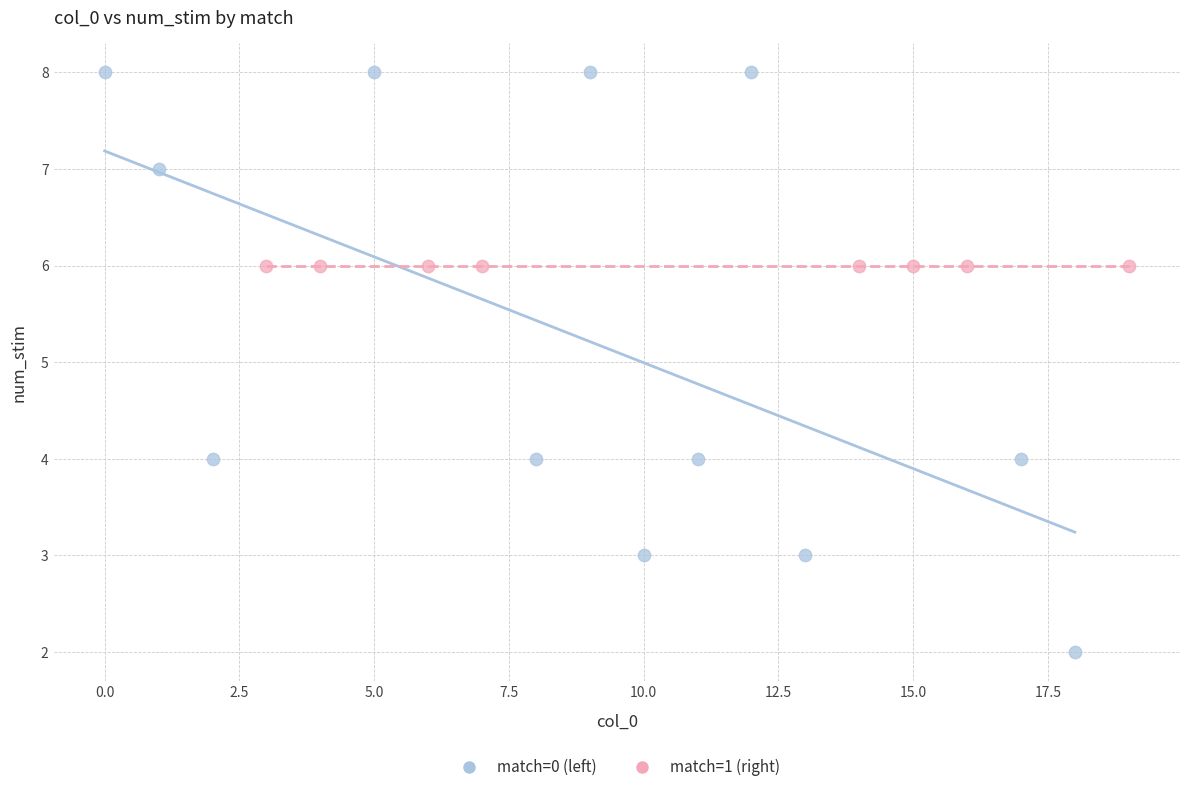

Which series reaches the minimum Y coordinate?

match=0 (left)